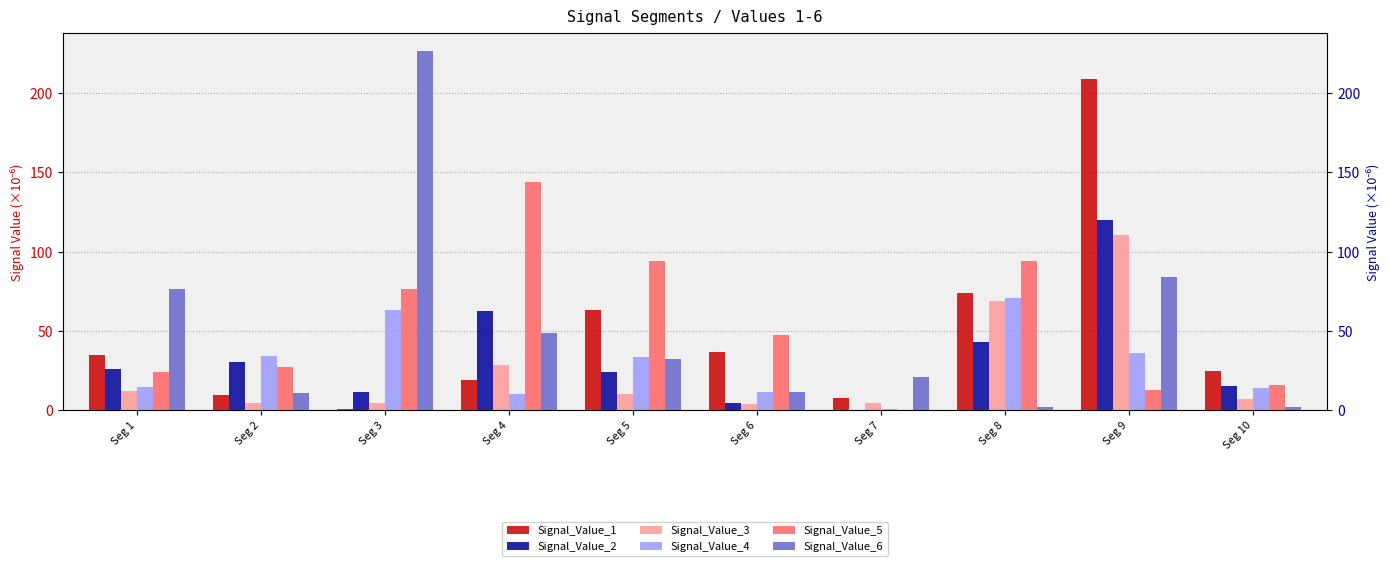

Which label corresponds to the smallest value in the chart?

Seg 7